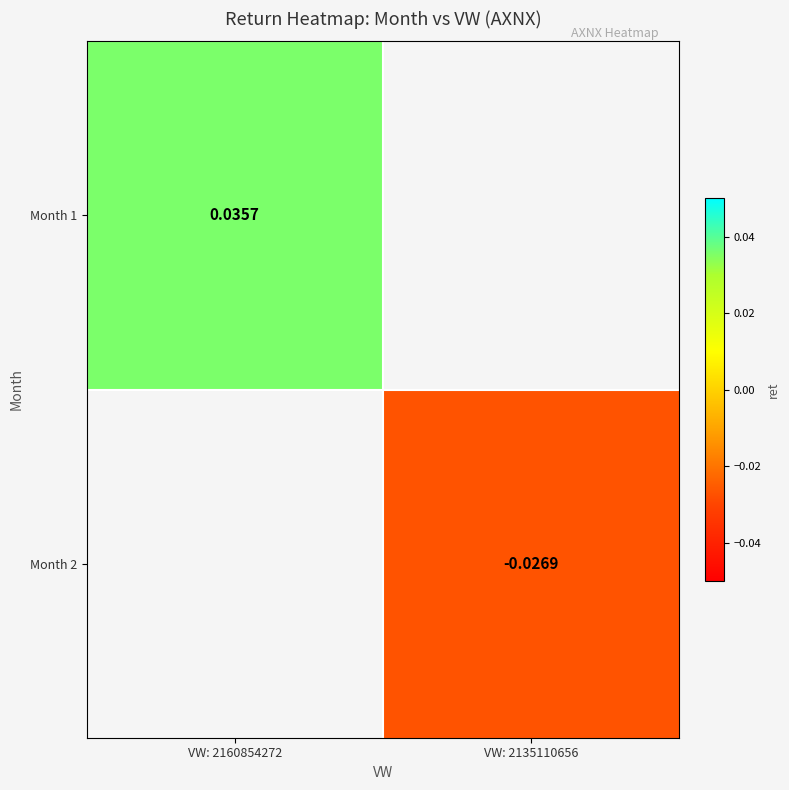

Is the value of Month 1 at VW: 2160854272 greater than the value of Month 2 at VW: 2135110656?

Yes